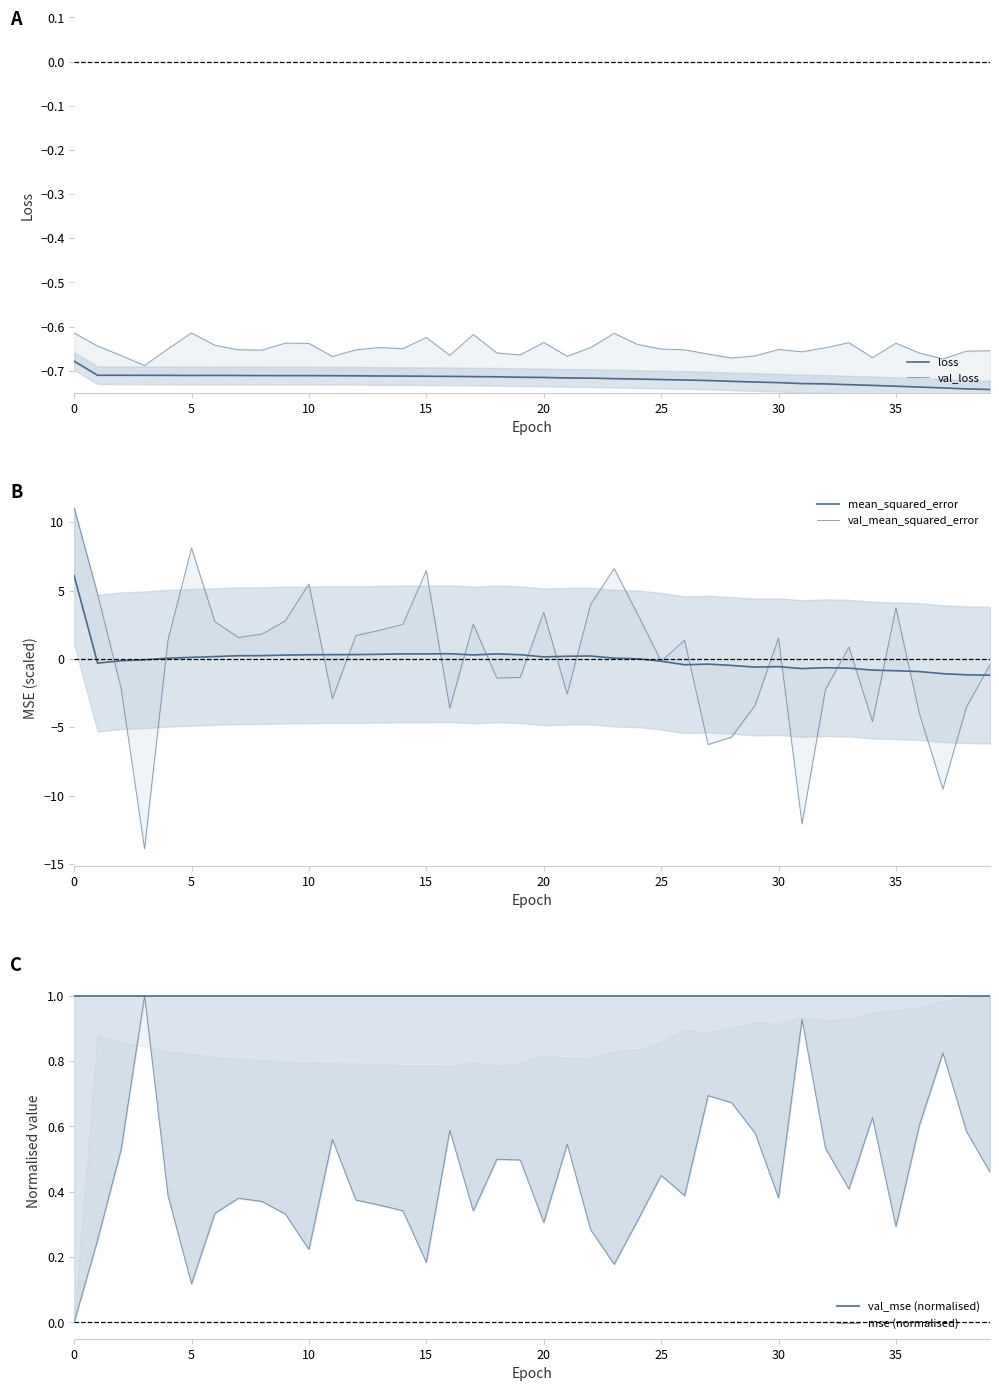

Reading right to left, list all the values displayed in this chart.

loss: -0.7	-0.7	-0.7	-0.7	-0.7	-0.7	-0.7	-0.7	-0.7	-0.7	-0.7	-0.7	-0.7	-0.7	-0.7	-0.7	-0.7	-0.7	-0.7	-0.7	-0.7	-0.7	-0.7	-0.7	-0.7	-0.7	-0.7	-0.7	-0.7	-0.7	-0.7	-0.7	-0.7	-0.7	-0.7	-0.7	-0.7	-0.7	-0.7	-0.7
val_loss: -0.7	-0.7	-0.7	-0.7	-0.6	-0.7	-0.6	-0.6	-0.7	-0.7	-0.7	-0.7	-0.7	-0.7	-0.7	-0.6	-0.6	-0.6	-0.7	-0.6	-0.7	-0.7	-0.6	-0.7	-0.6	-0.6	-0.6	-0.7	-0.7	-0.6	-0.6	-0.7	-0.7	-0.6	-0.6	-0.7	-0.7	-0.7	-0.6	-0.6
mean_squared_error: -1.2	-1.2	-1.1	-0.9	-0.9	-0.8	-0.7	-0.6	-0.7	-0.6	-0.6	-0.5	-0.4	-0.4	-0.2	0.0	0.1	0.2	0.2	0.1	0.3	0.4	0.3	0.4	0.4	0.4	0.3	0.3	0.3	0.3	0.3	0.2	0.2	0.2	0.1	0.1	-0.1	-0.1	-0.3	6.1
val_mean_squared_error: -0.4	-3.5	-9.5	-4.0	3.7	-4.6	0.9	-2.2	-12.1	1.5	-3.4	-5.7	-6.3	1.4	-0.2	3.3	6.6	4.0	-2.6	3.4	-1.4	-1.4	2.5	-3.6	6.5	2.5	2.1	1.7	-2.9	5.5	2.8	1.8	1.6	2.7	8.1	1.4	-13.9	-2.1	4.8	11.1
val_mse (normalised): 1.0	1.0	1.0	1.0	1.0	1.0	1.0	1.0	1.0	1.0	1.0	1.0	1.0	1.0	1.0	1.0	1.0	1.0	1.0	1.0	1.0	1.0	1.0	1.0	1.0	1.0	1.0	1.0	1.0	1.0	1.0	1.0	1.0	1.0	1.0	1.0	1.0	1.0	1.0	1.0
mse (normalised): 0.5	0.6	0.8	0.6	0.3	0.6	0.4	0.5	0.9	0.4	0.6	0.7	0.7	0.4	0.5	0.3	0.2	0.3	0.5	0.3	0.5	0.5	0.3	0.6	0.2	0.3	0.4	0.4	0.6	0.2	0.3	0.4	0.4	0.3	0.1	0.4	1.0	0.5	0.3	0.0